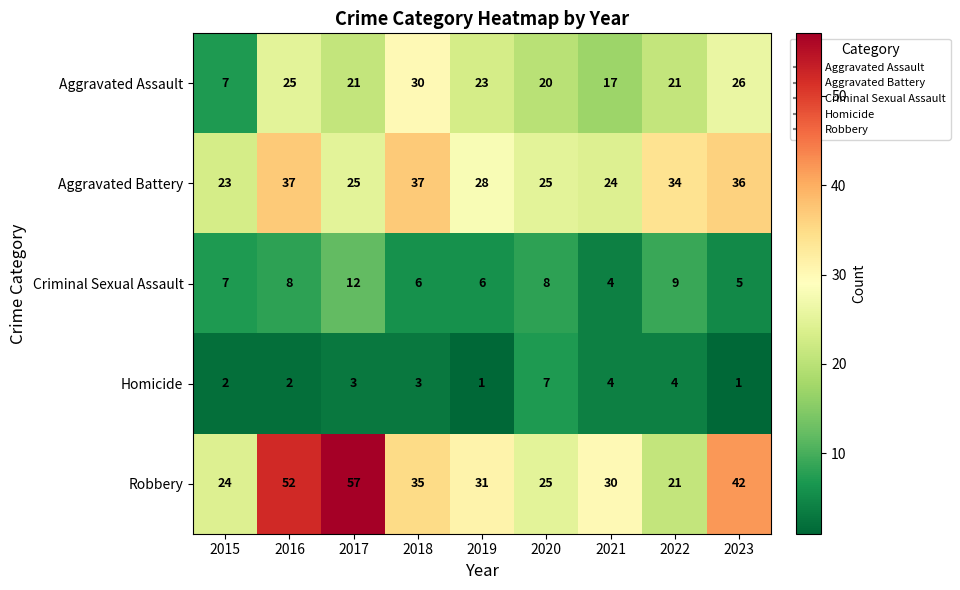

What is the greatest value displayed?

57